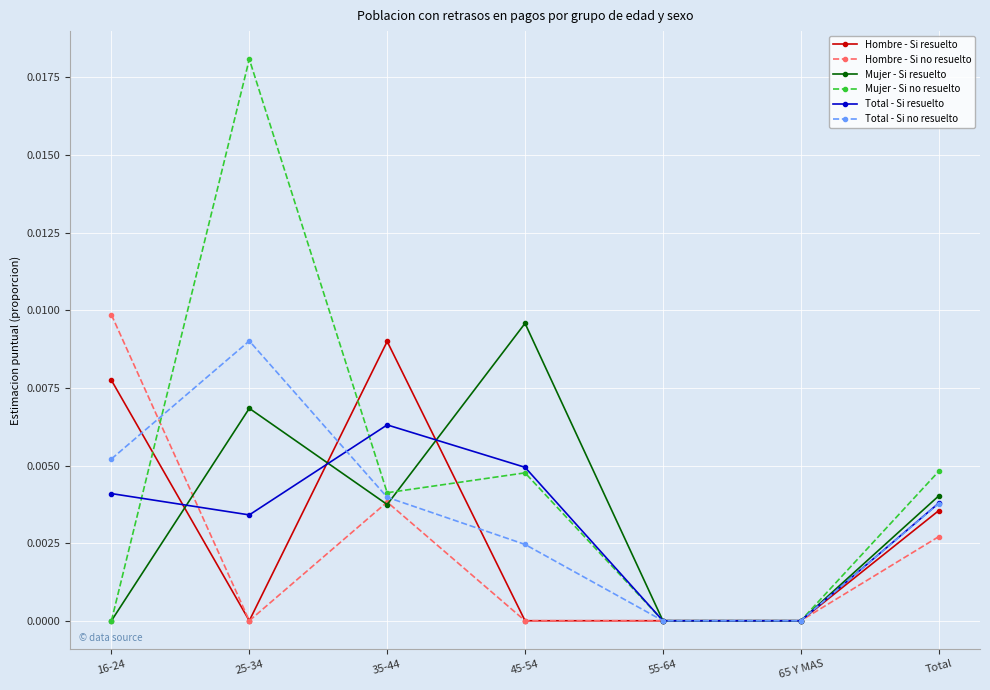

True or false: Mujer - Si resuelto has more than 0 points higher than both neighbors.

True